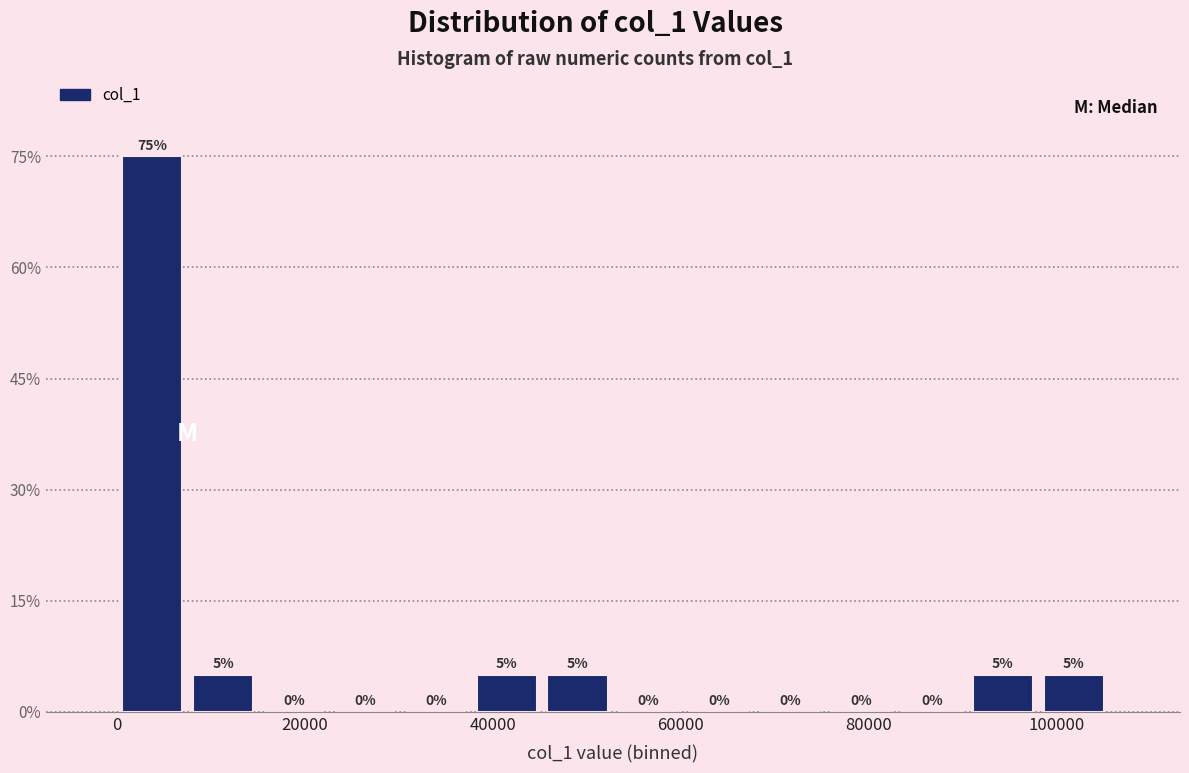

Read against the x-axis, roughly where is the centre of the tallest bar?

4000